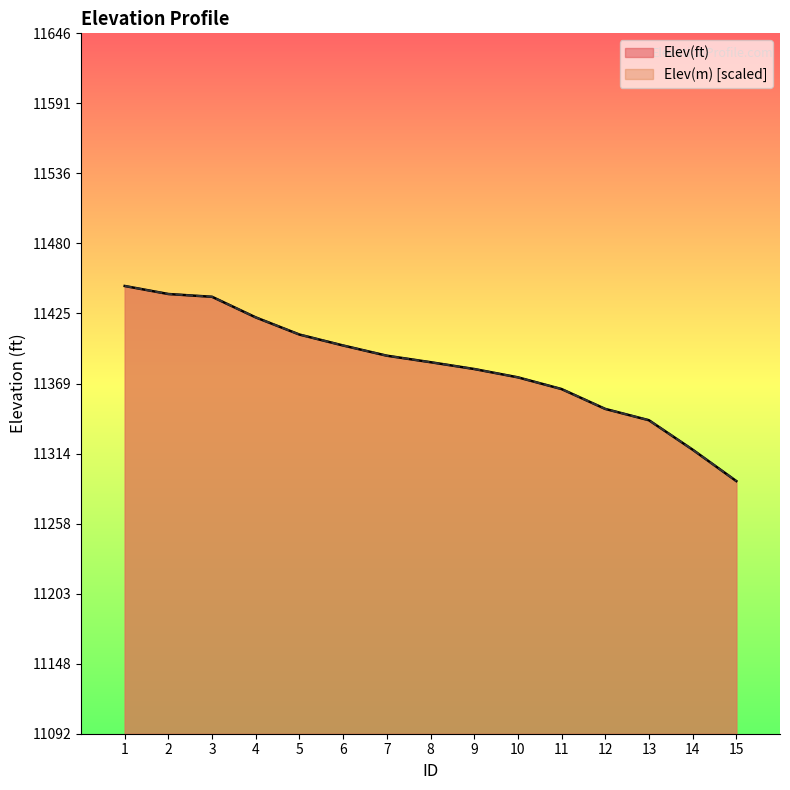

Where do Elev(m) and Elev(ft) first cross each other?

3 and 4